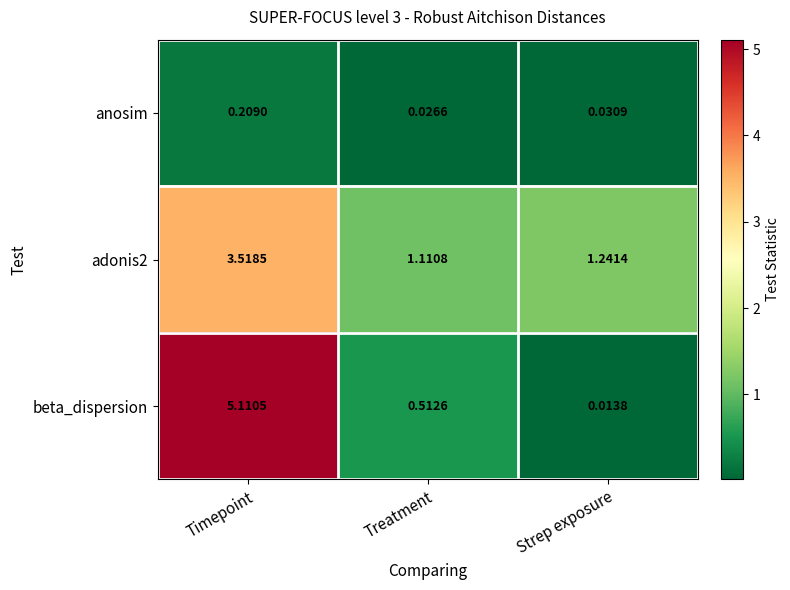

List the labels in order of beta_dispersion value, smallest first.

Strep exposure, Treatment, Timepoint